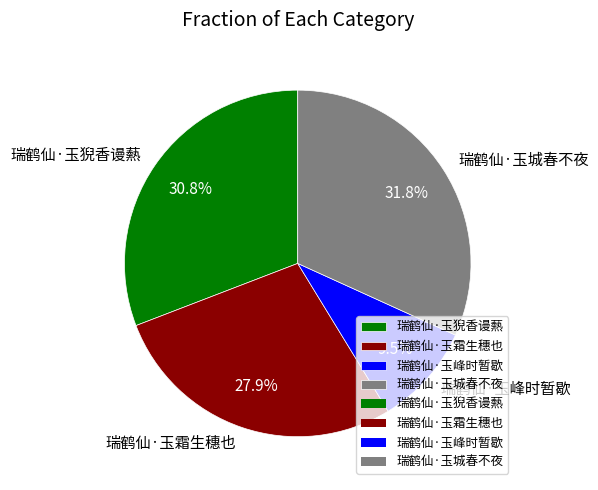

Which has a higher value, 瑞鹤仙·玉城春不夜 or 瑞鹤仙·玉峰时暂歇?

瑞鹤仙·玉城春不夜